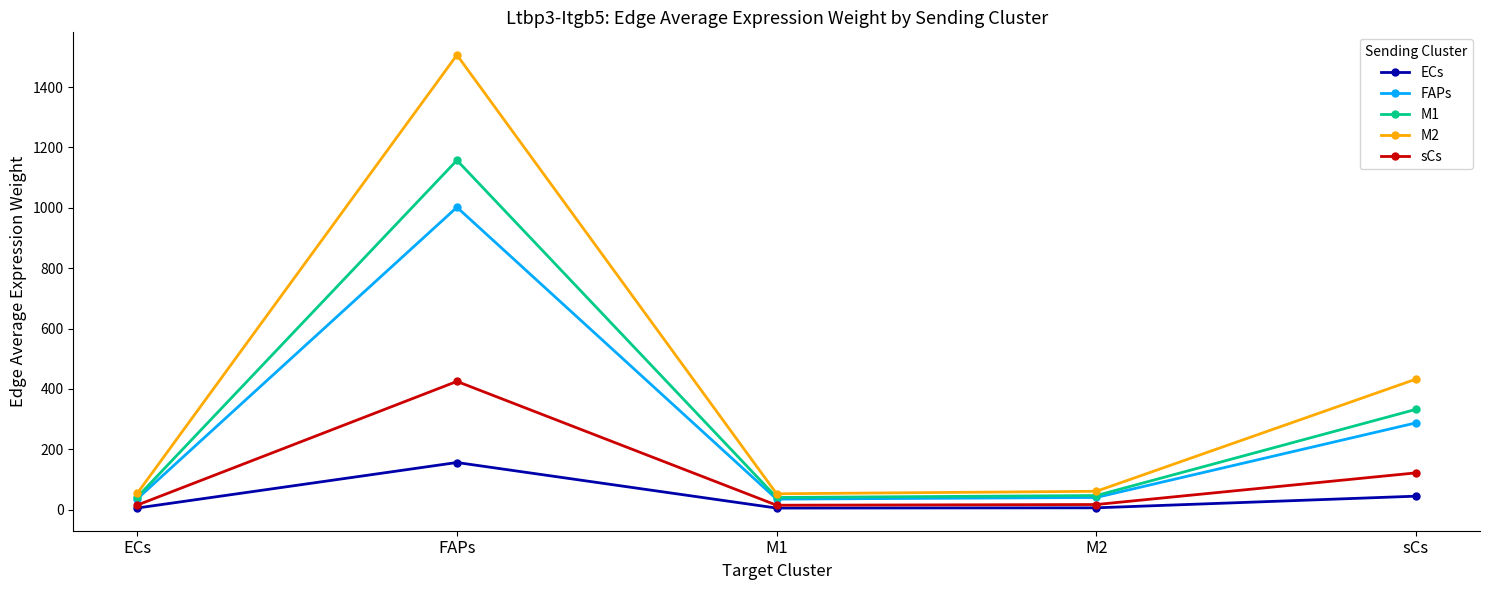

Where is FAPs nearest to the value 518?

sCs